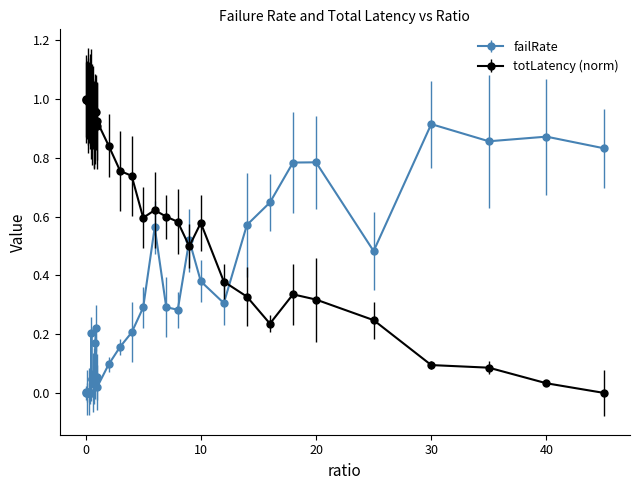

Which series has the largest total across all categories?

totLatency (norm)